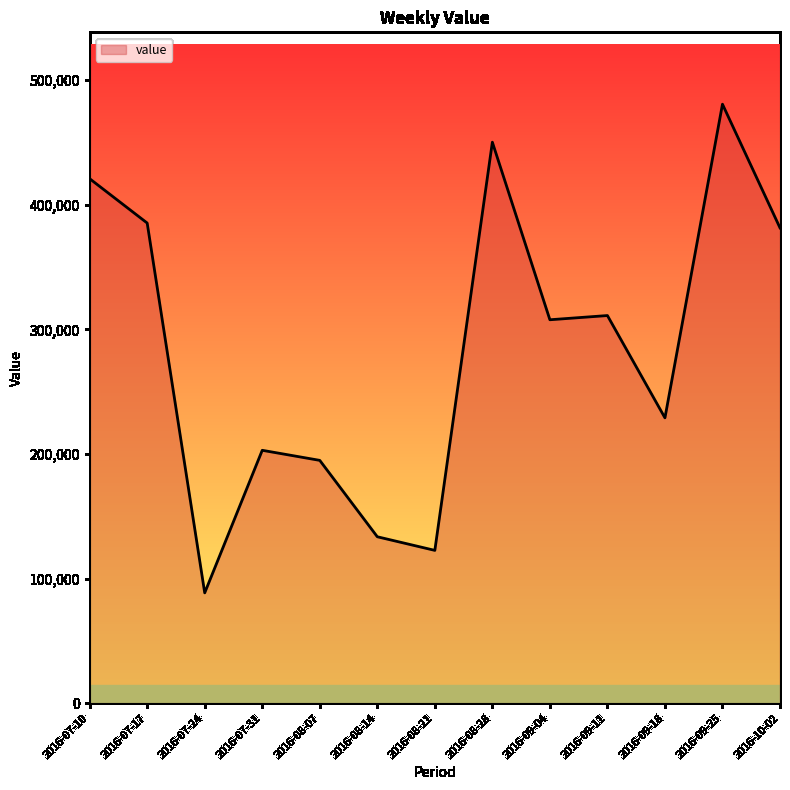

The chart shows a value of 88537.0 at 2016-07-24. True or false?

True